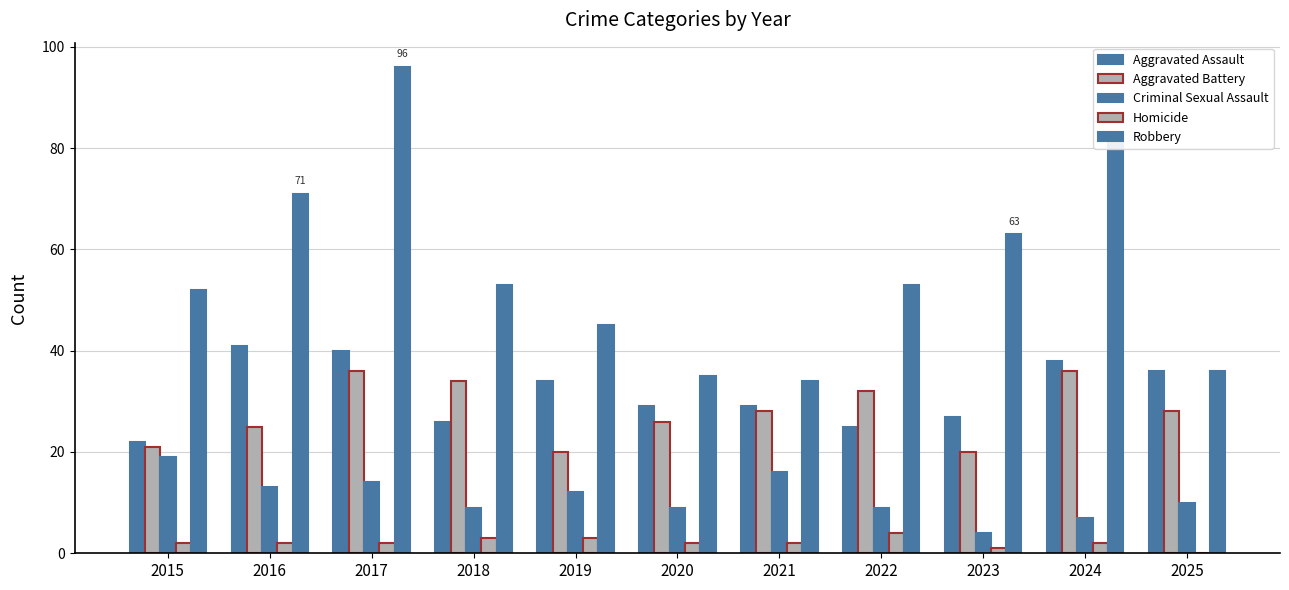

How many series are shown in this chart?

5